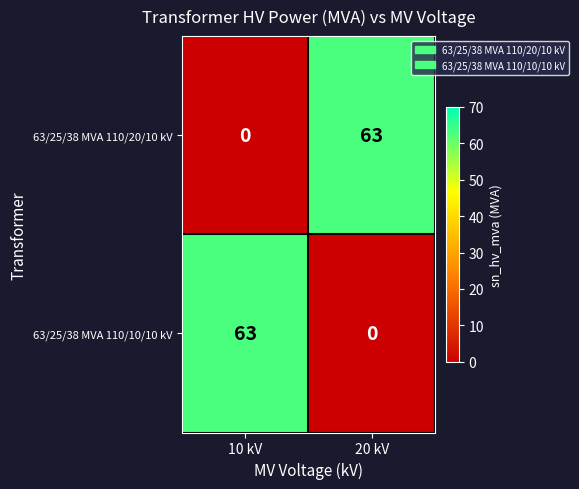

What is the difference between the 63/25/38 MVA 110/20/10 kV values at 10 kV and 20 kV?

63